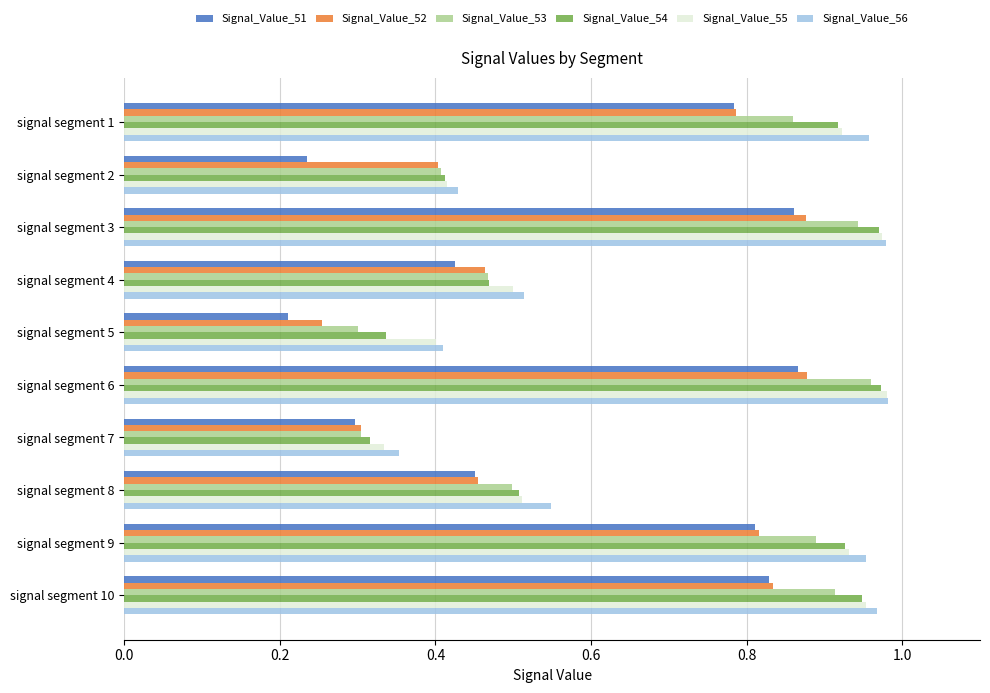

What is the total value across all series at signal segment 2?

2.3